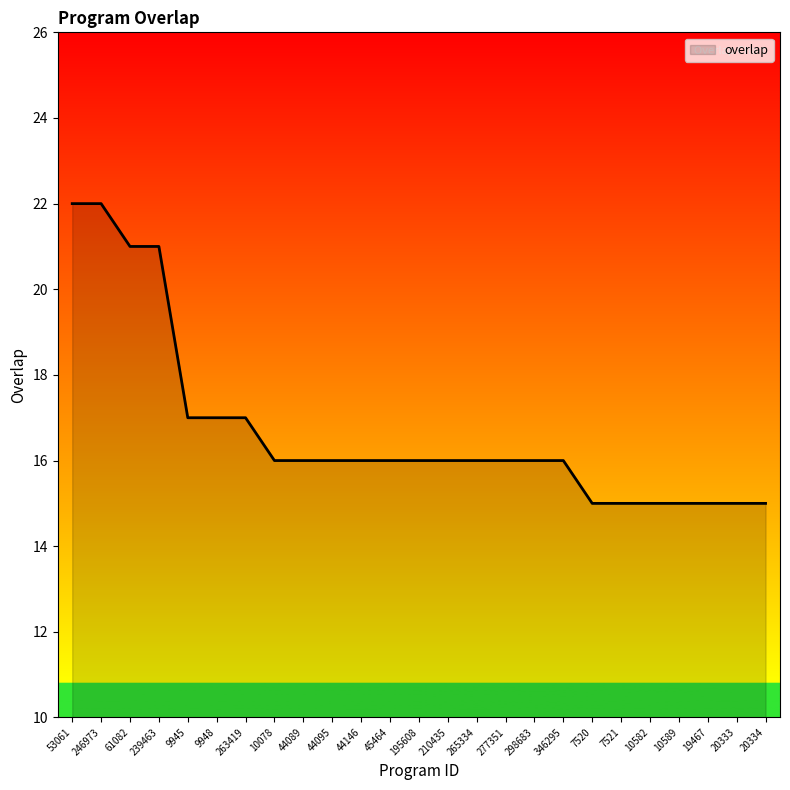

What position from the right is 210435?

12